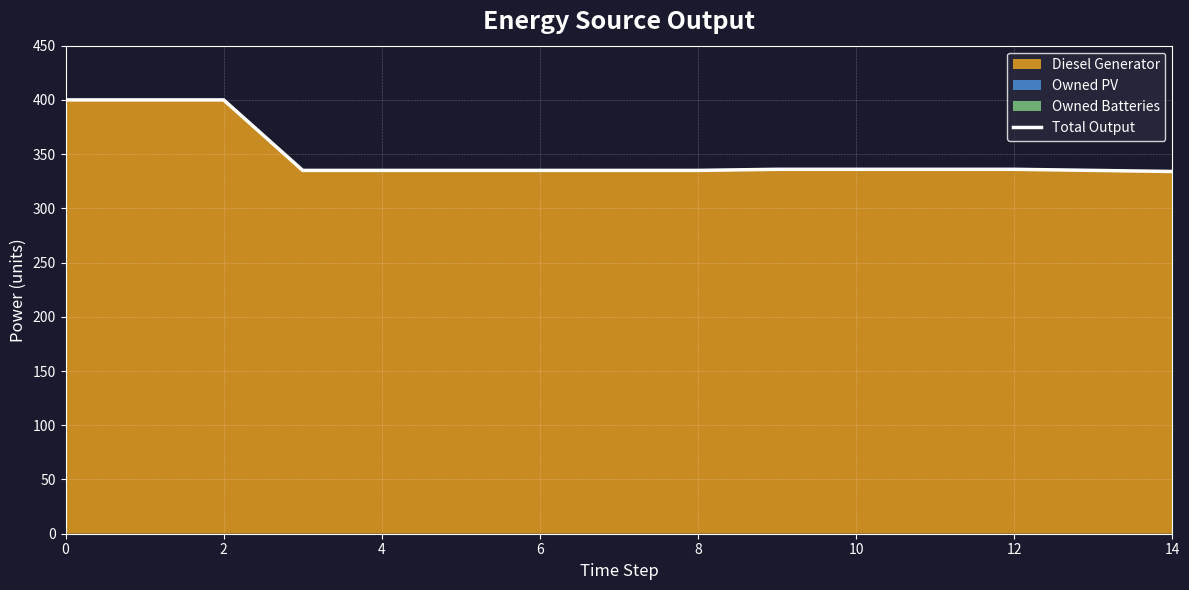

What is the label of the 4th point from the right?

11